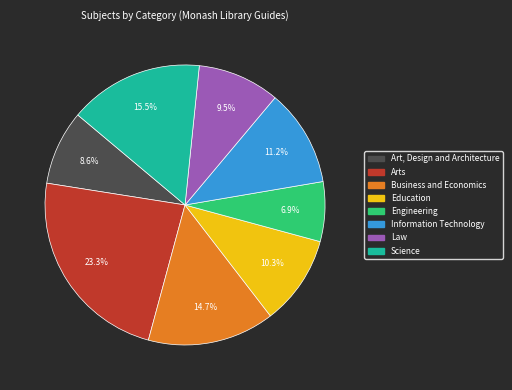

Combined, what portion of the pie is Law and Arts?

32.8%